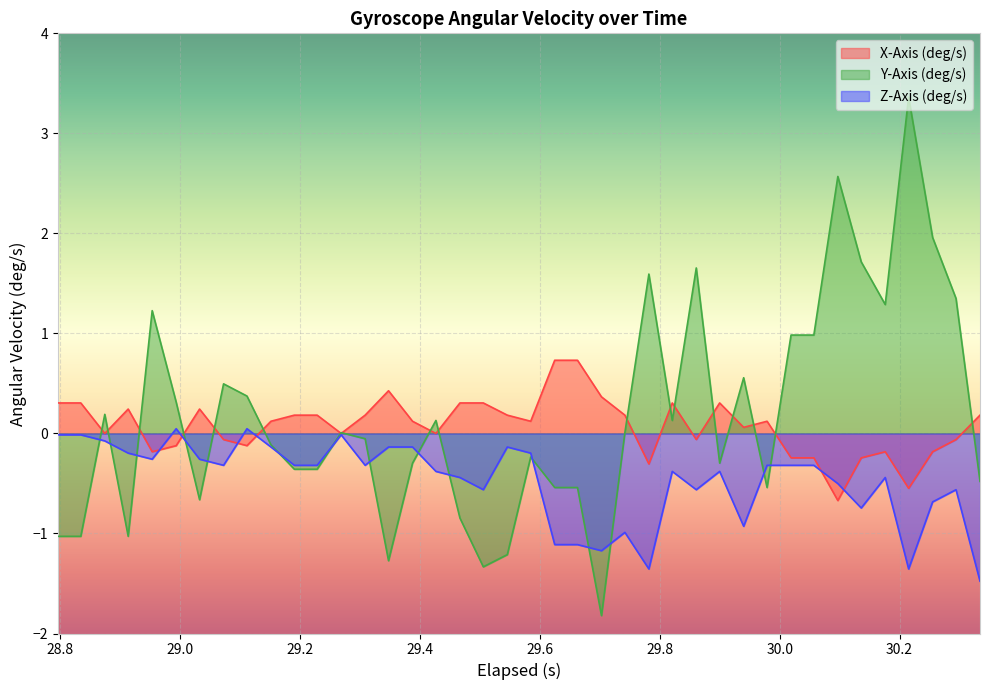

Reading right to left, list all the values displayed in this chart.

X-Axis (deg/s): 0.2	-0.1	-0.2	-0.5	-0.2	-0.2	-0.7	-0.2	-0.2	0.1	0.1	0.3	-0.1	0.3	-0.3	0.2	0.4	0.7	0.7	0.1	0.2	0.3	0.3	-0.0	0.1	0.4	0.2	-0.0	0.2	0.2	0.1	-0.1	-0.1	0.2	-0.1	-0.2	0.2	-0.0	0.3	0.3
Y-Axis (deg/s): -0.5	1.3	2.0	3.4	1.3	1.7	2.6	1.0	1.0	-0.5	0.6	-0.3	1.7	0.1	1.6	0.0	-1.8	-0.5	-0.5	-0.2	-1.2	-1.3	-0.8	0.1	-0.3	-1.3	-0.1	0.0	-0.4	-0.4	-0.1	0.4	0.5	-0.7	0.3	1.2	-1.0	0.2	-1.0	-1.0
Z-Axis (deg/s): -1.5	-0.6	-0.7	-1.4	-0.4	-0.7	-0.5	-0.3	-0.3	-0.3	-0.9	-0.4	-0.6	-0.4	-1.4	-1.0	-1.2	-1.1	-1.1	-0.2	-0.1	-0.6	-0.4	-0.4	-0.1	-0.1	-0.3	-0.0	-0.3	-0.3	-0.1	0.0	-0.3	-0.3	0.0	-0.3	-0.2	-0.1	-0.0	-0.0